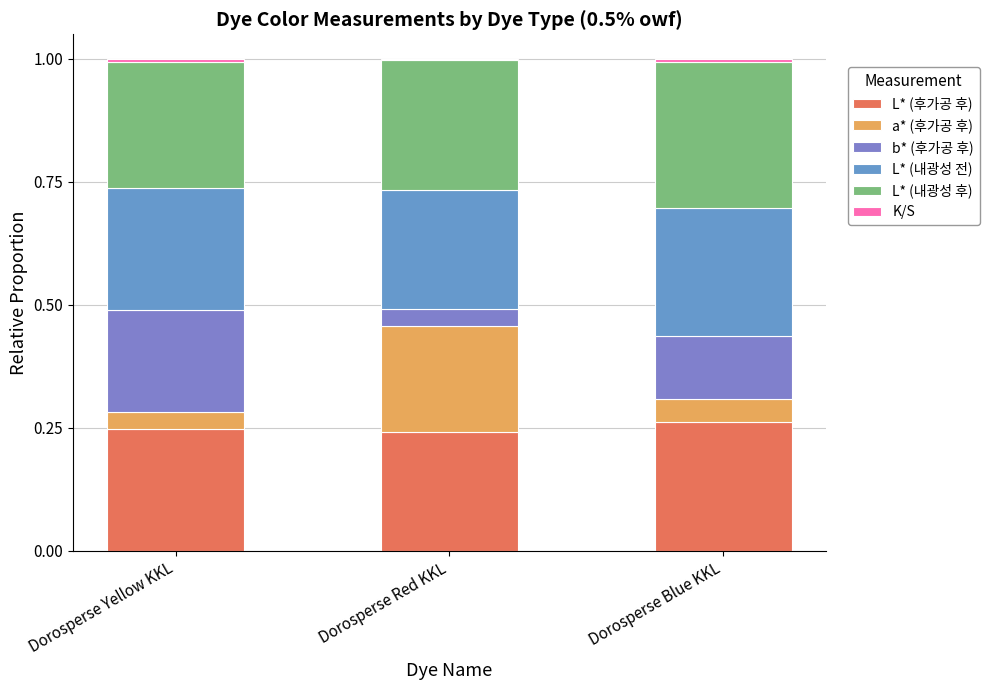

Count the number of data series in this chart.

6